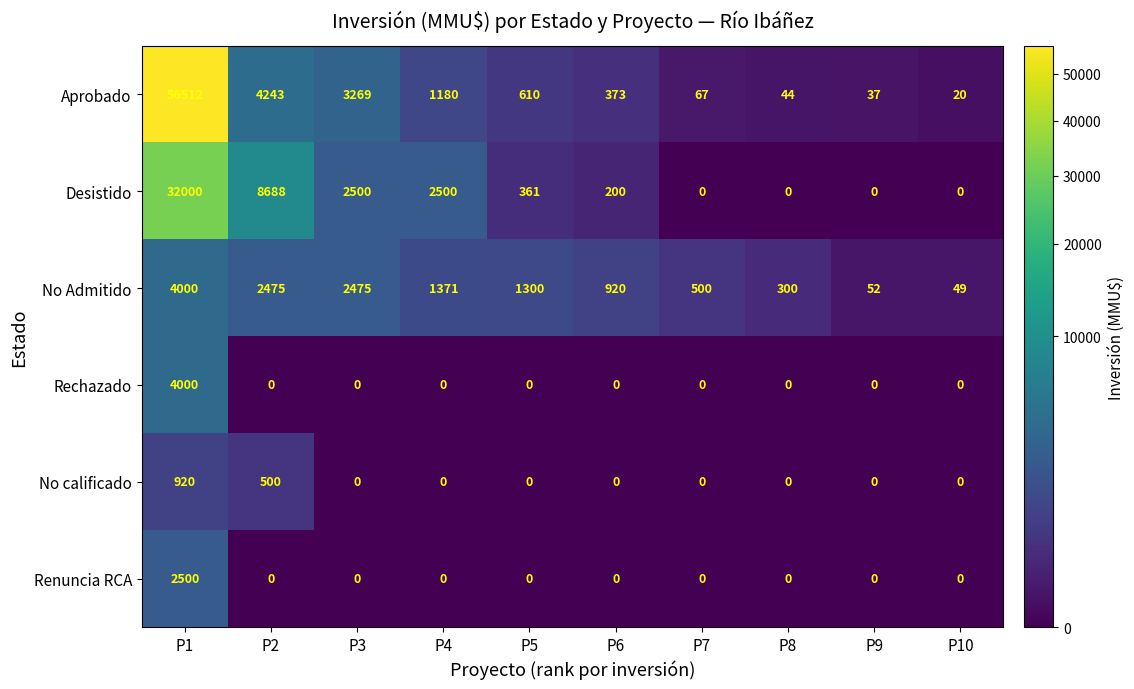

The value of No Admitido at P7 is 864. True or false?

False